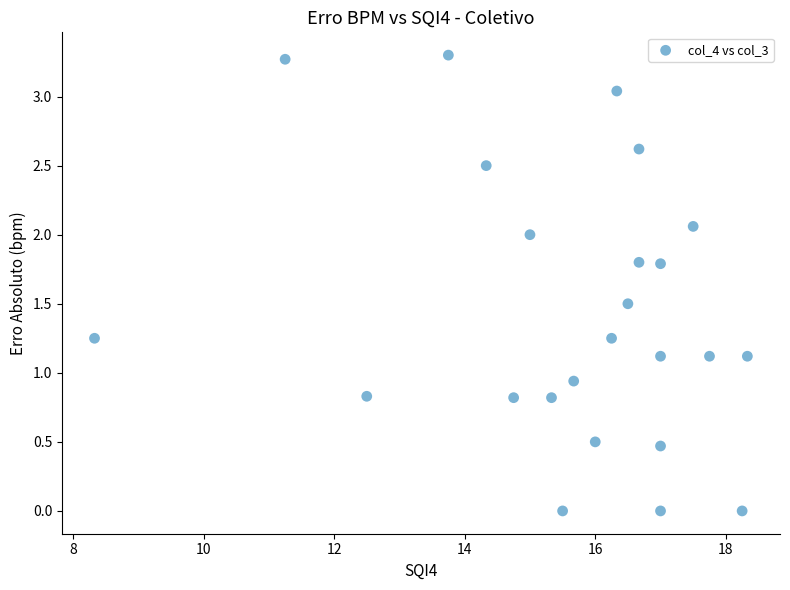

What is the range of X values (max minus min)?

10.0